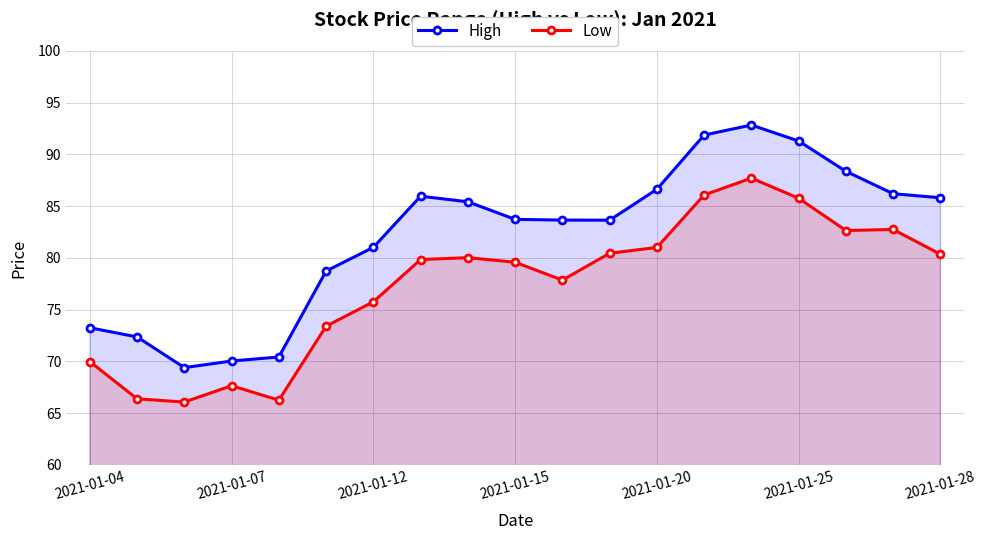

True or false: High has more than 0 interior local peaks.

True